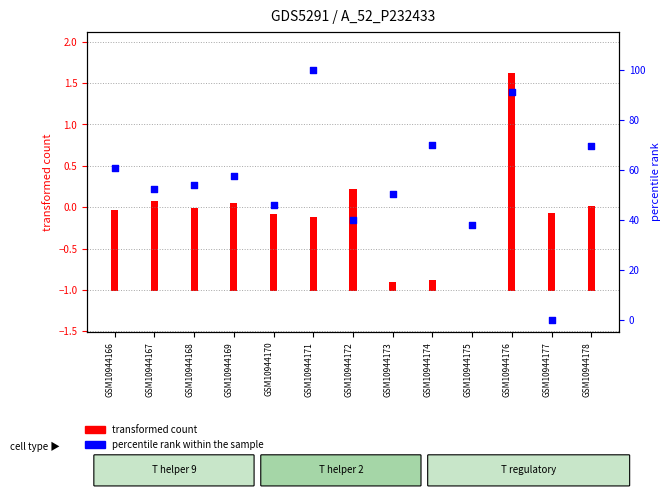

What is the change in value from GSM10944166 to GSM10944175?

-22.5